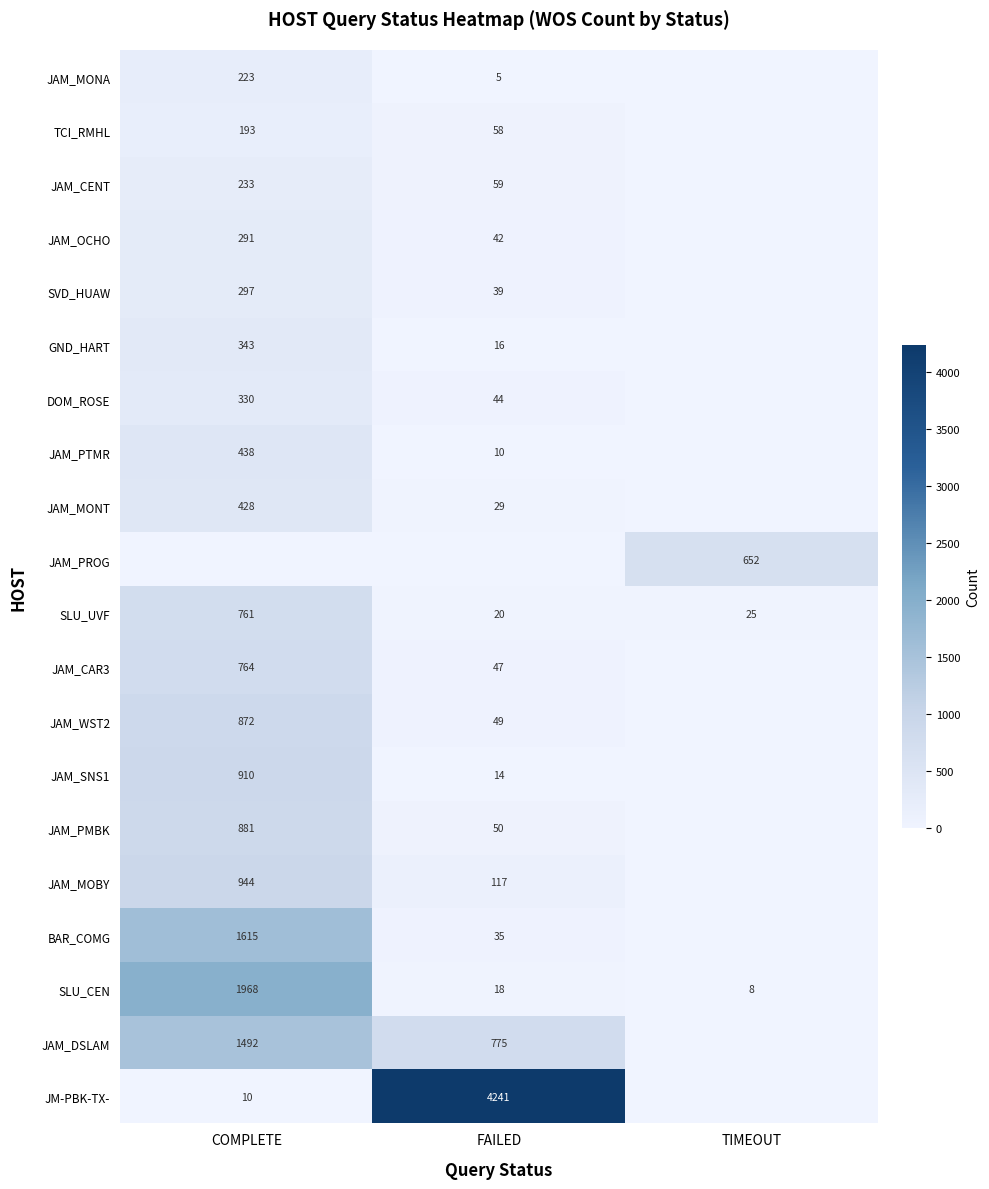

Read the SLU_UVF value at COMPLETE, to the nearest 100.

800